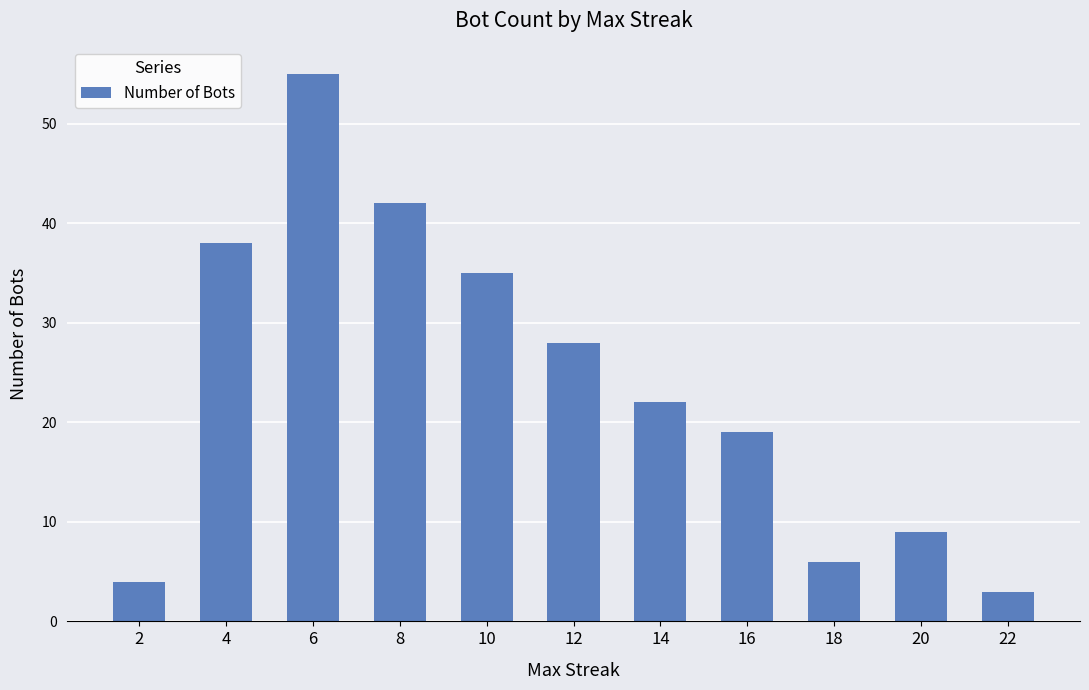

What is the approximate value at 20, to the nearest 10?

10